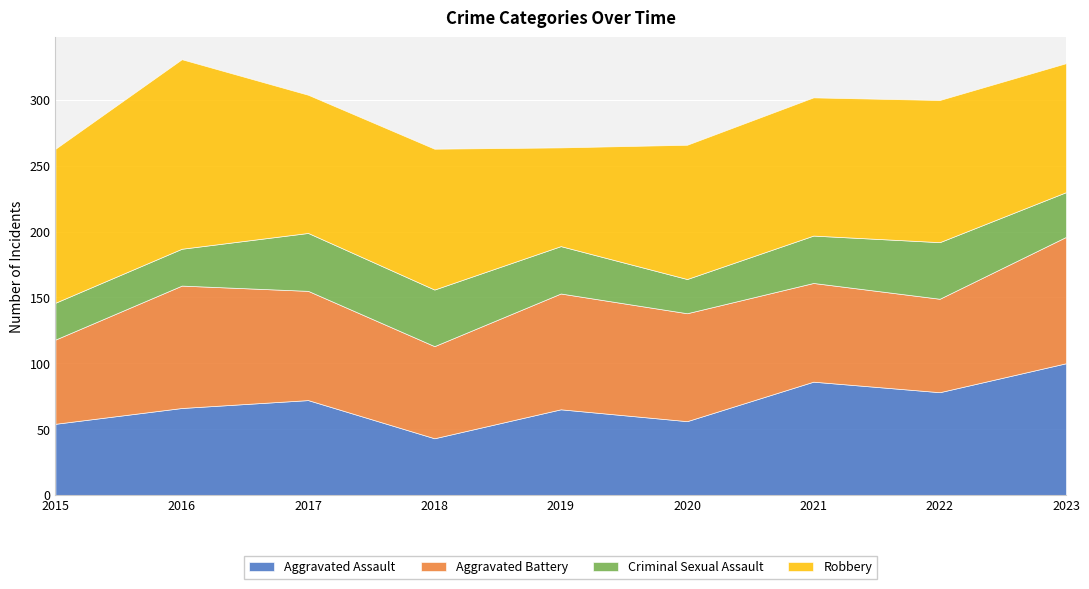

What is the lowest value of the Criminal Sexual Assault series?

26